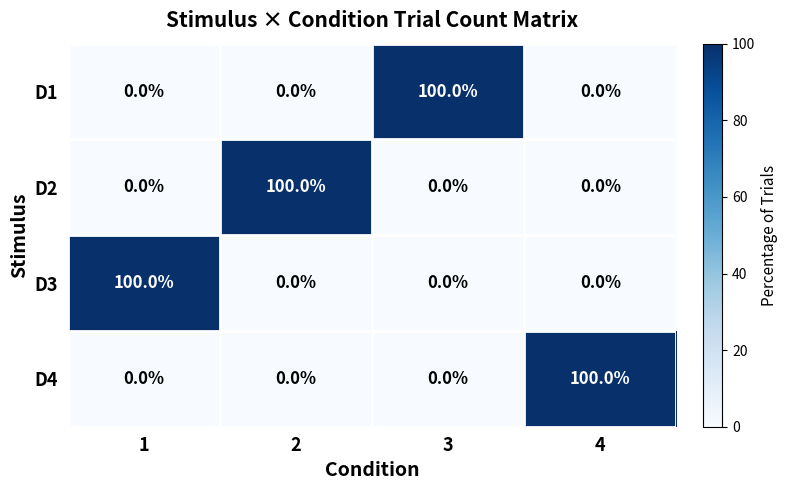

At how many categories does at least one series exceed 44?

4